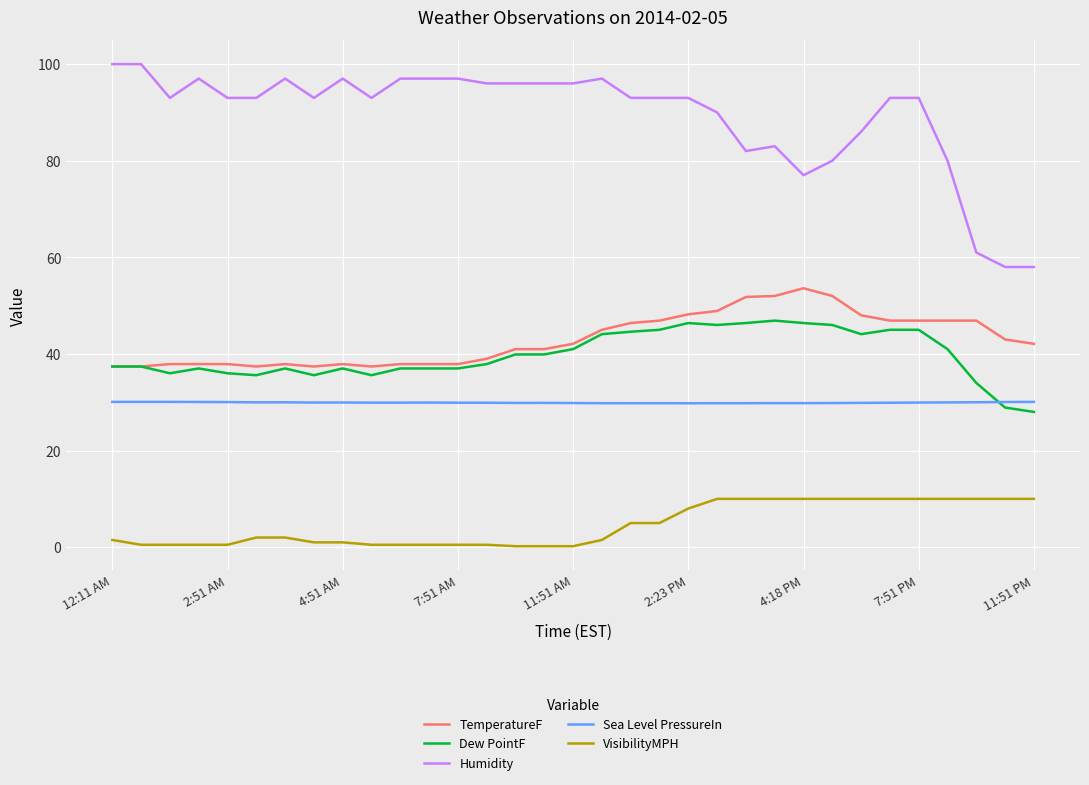

What is the maximum value shown in the chart?

100.0